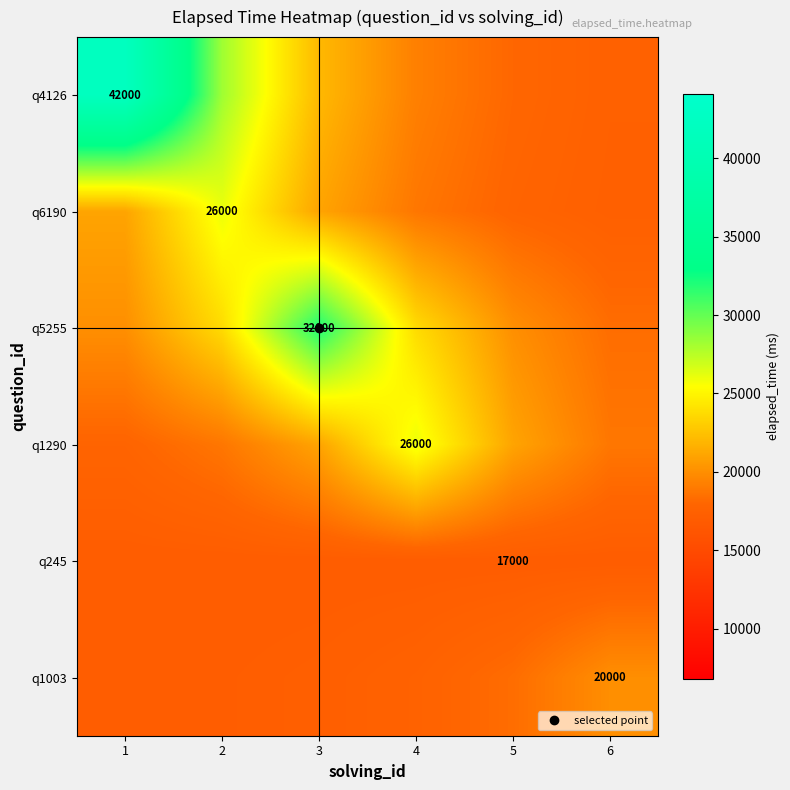

What is the difference between the q4126 values at 1 and 5?

23980.9